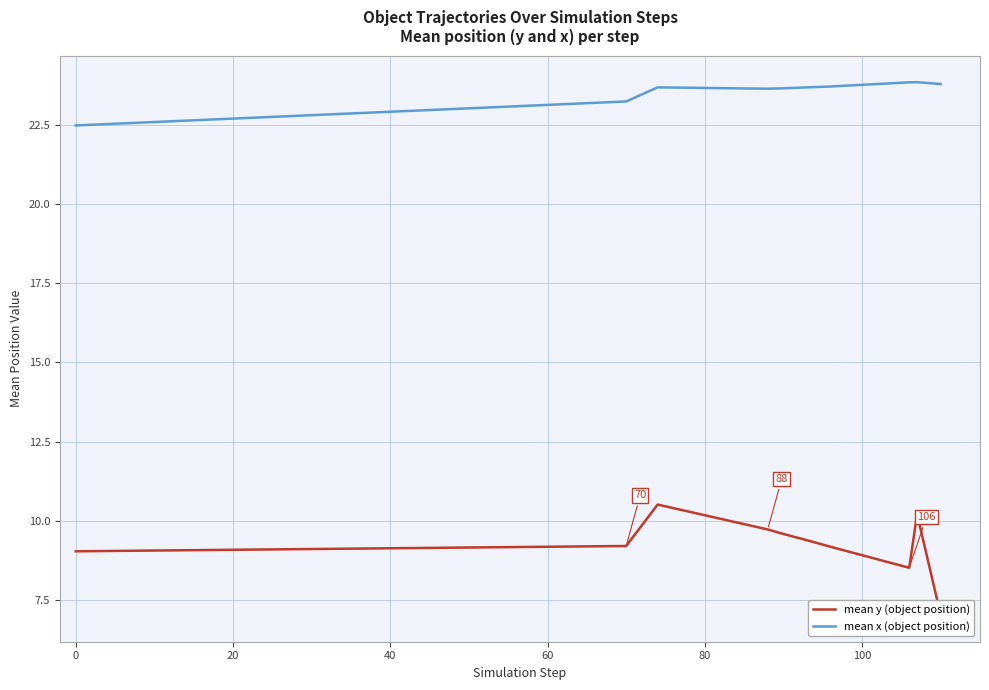

What is the lowest value of the mean x (object position) series?

22.5